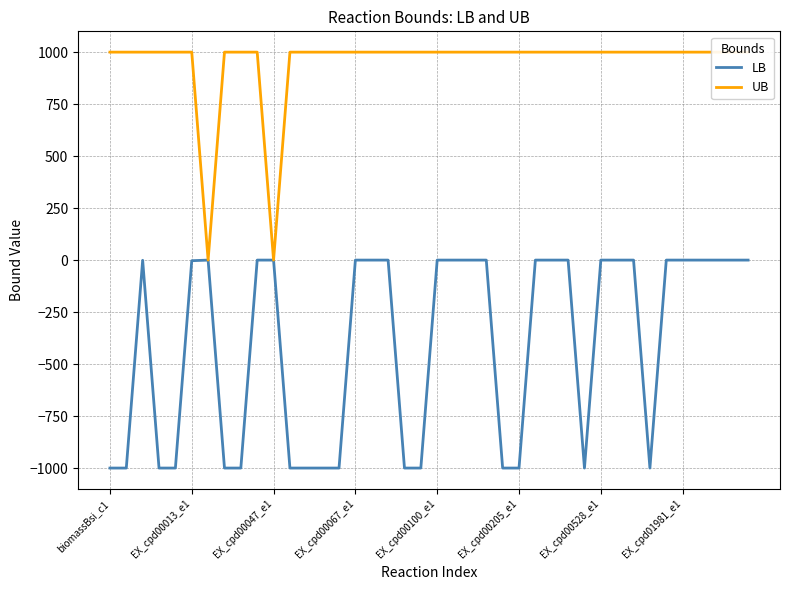

Reading left to right, what are all the values shown in this chart?

LB: -1000.0	-1000.0	-1.0	-1000.0	-1000.0	-3.0	0.0	-1000.0	-1000.0	0.0	0.0	-1000.0	-1000.0	-1000.0	-1000.0	0.0	0.0	0.0	-1000.0	-1000.0	0.0	0.0	0.0	0.0	-1000.0	-1000.0	0.0	0.0	0.0	-1000.0	0.0	0.0	0.0	-1000.0	0.0	0.0	0.0	0.0	0.0	0.0
UB: 1000.0	1000.0	1000.0	1000.0	1000.0	1000.0	0.0	1000.0	1000.0	1000.0	0.0	1000.0	1000.0	1000.0	1000.0	1000.0	1000.0	1000.0	1000.0	1000.0	1000.0	1000.0	1000.0	1000.0	1000.0	1000.0	1000.0	1000.0	1000.0	1000.0	1000.0	1000.0	1000.0	1000.0	1000.0	1000.0	1000.0	1000.0	1000.0	1000.0